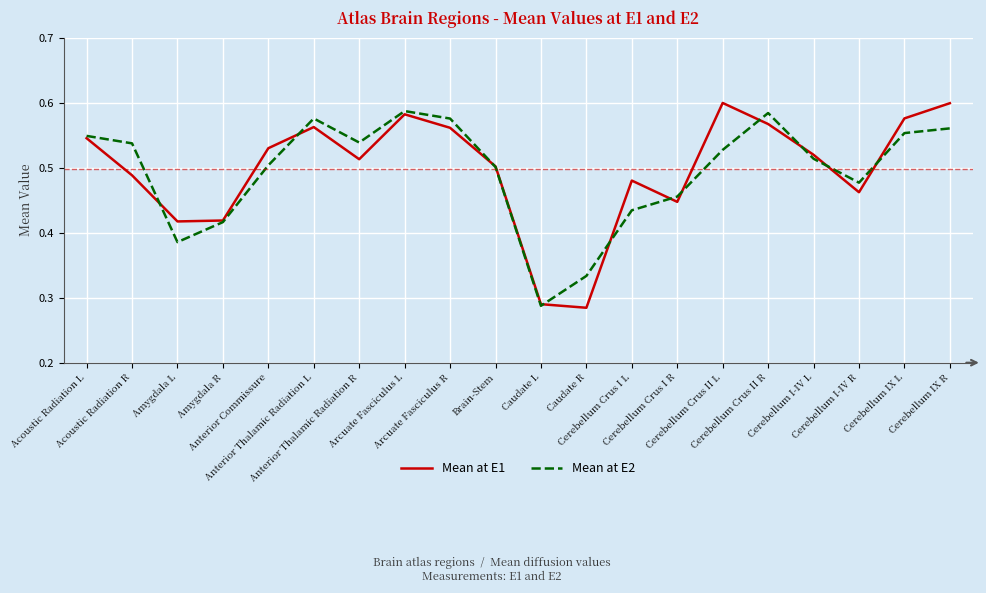

True or false: Mean at E2 and Mean at E1 intersect in this chart.

True